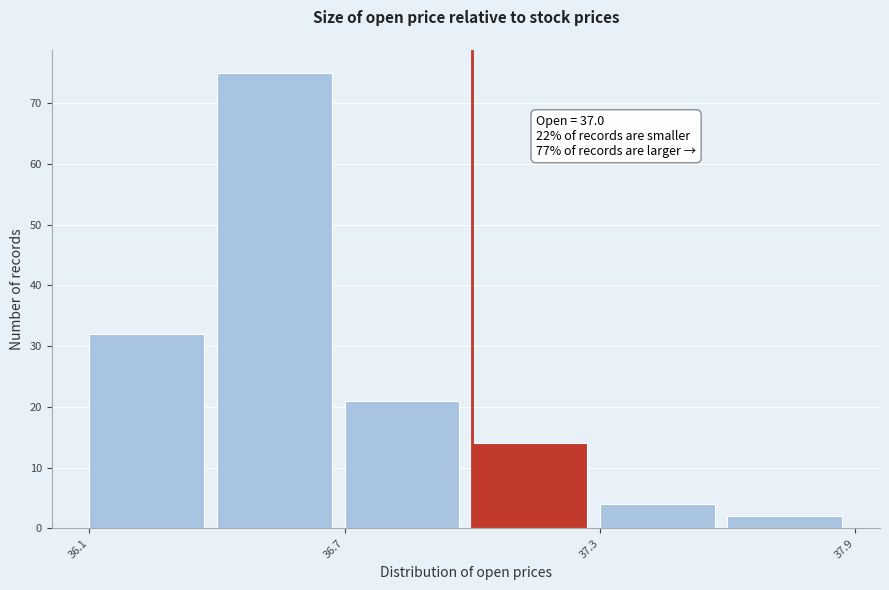

Around what value on the x-axis is the tallest bar? Give the approximate position of its centre, as read against the axis.

36.5